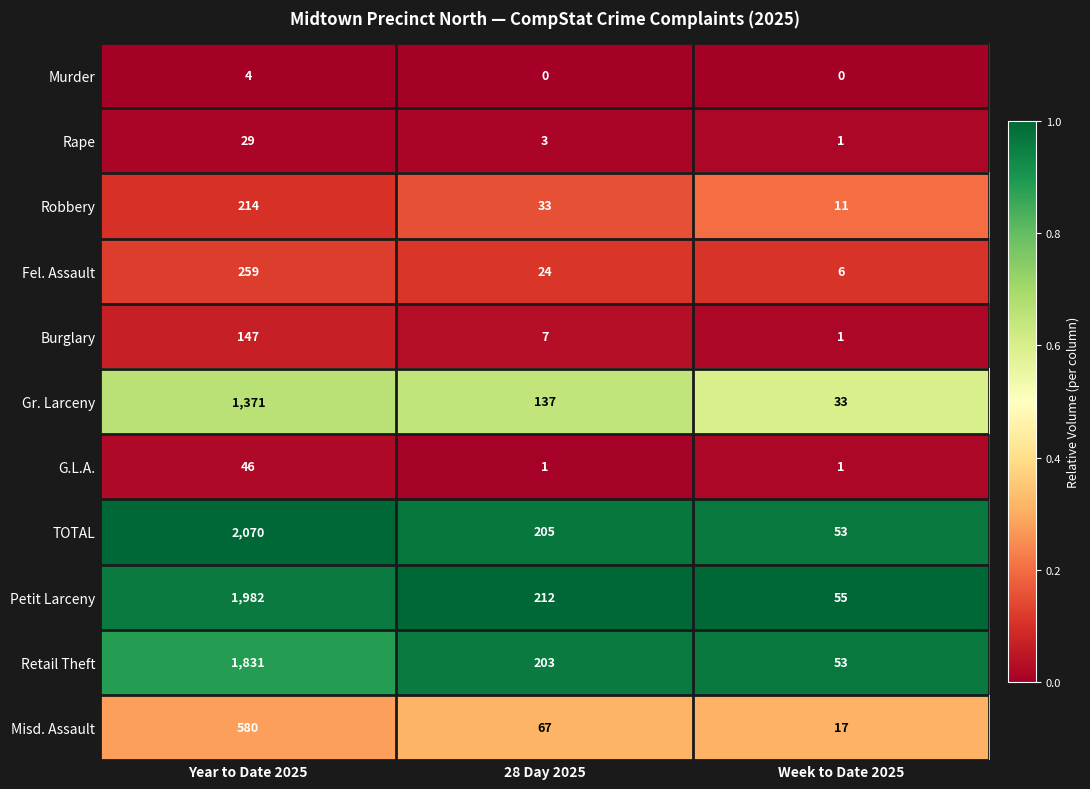

True or false: Rape has a value of 50 at Year to Date 2025.

False